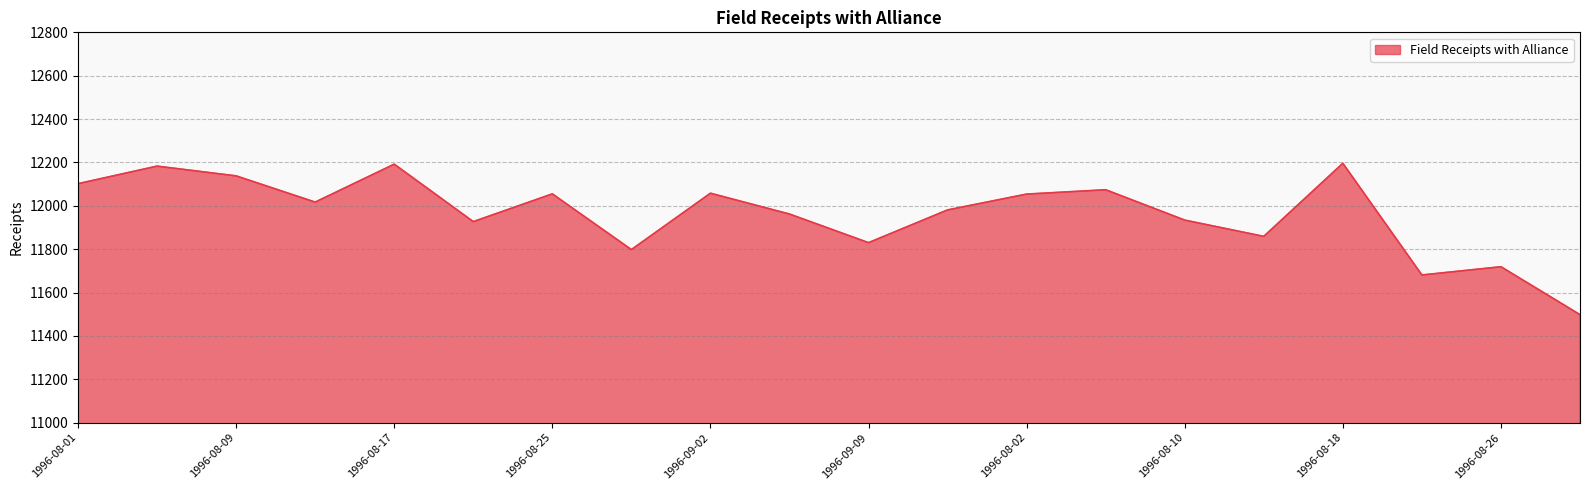

What is the greatest value displayed?

12196